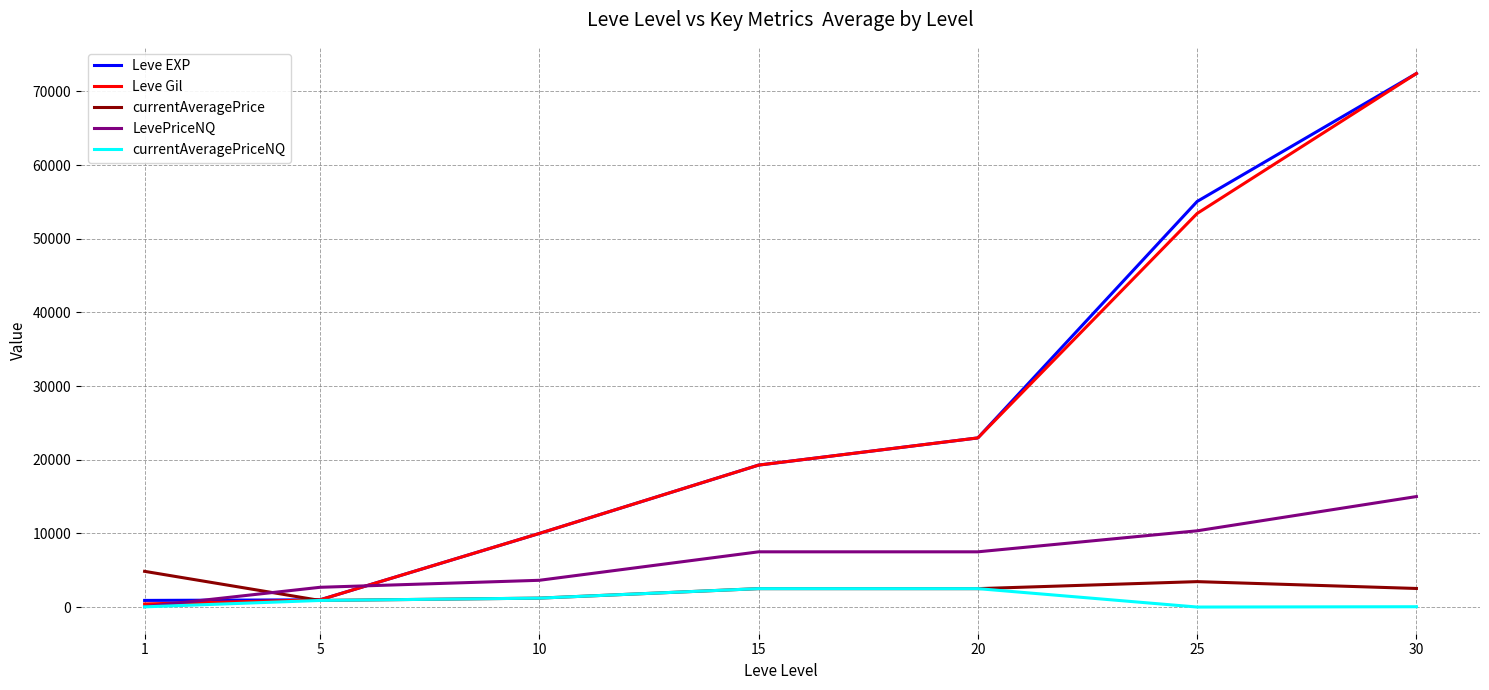

What is the difference between the maximum and minimum values in the LevePriceNQ series?

14950.0